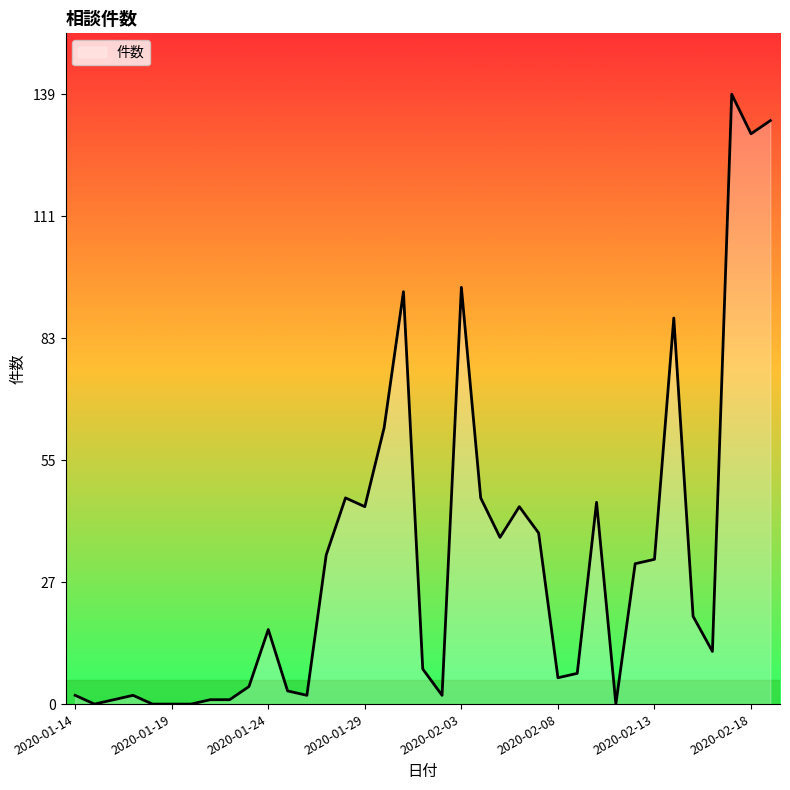

What is the difference between the maximum and minimum values?

139